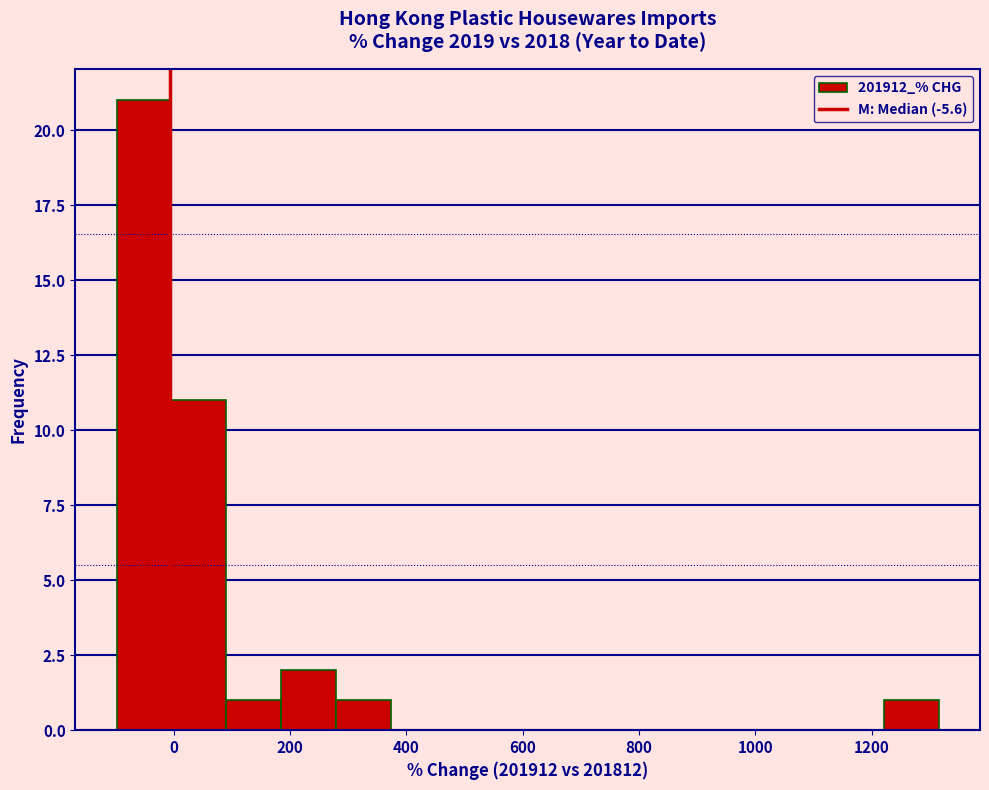

Reading left to right, list every bar in this chart as the range it spans on the x-axis followed by its height. Neither the bar edges nor the heights are printed on the chart, so give them approximately, as read against the axes.

-100 to 0: 21
0 to 100: 11
100 to 180: 1
180 to 280: 2
280 to 380: 1
380 to 460: 0
460 to 560: 0
560 to 660: 0
660 to 740: 0
740 to 840: 0
840 to 940: 0
940 to 1040: 0
1040 to 1120: 0
1120 to 1220: 0
1220 to 1320: 1